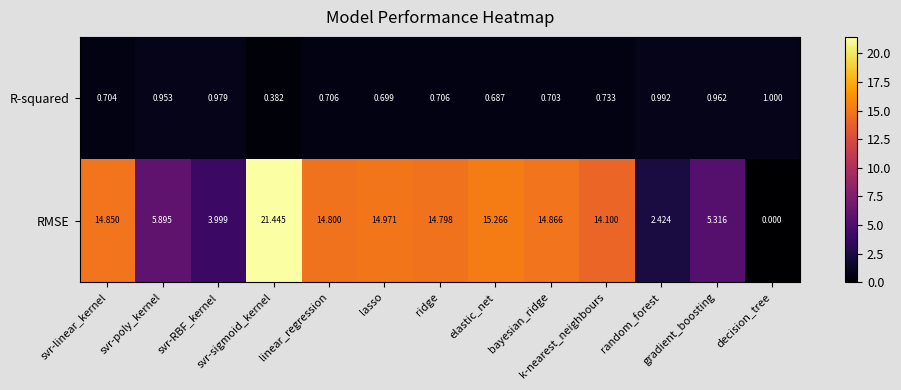

List the series in order of their overall mean, highest first.

RMSE, R-squared